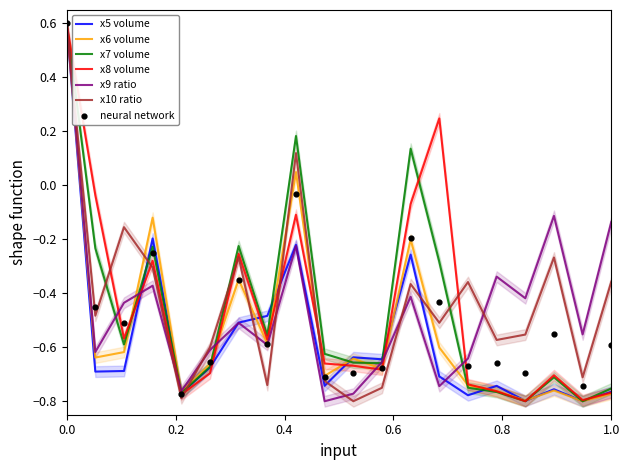

Is it true that x6 volume equals 0.3 at 0.0?

False